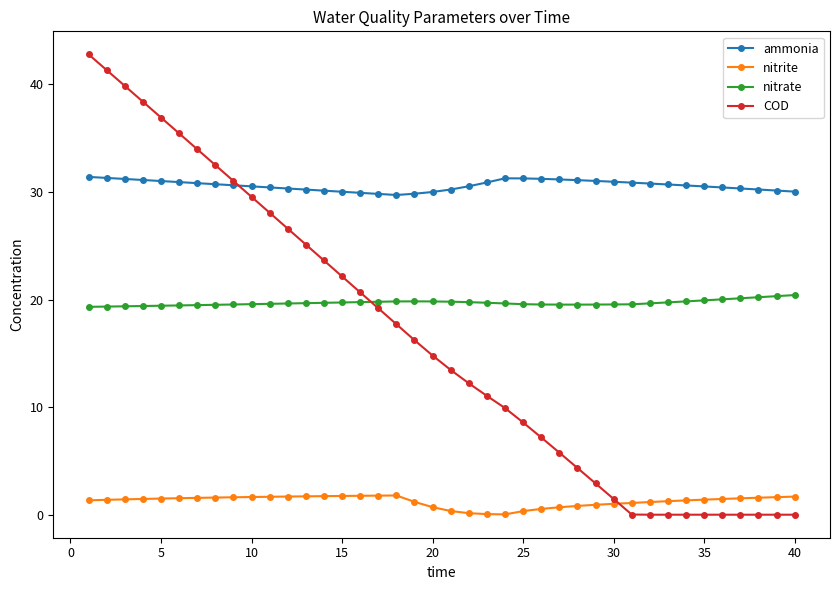

True or false: ammonia has more than 0 interior local peaks.

True